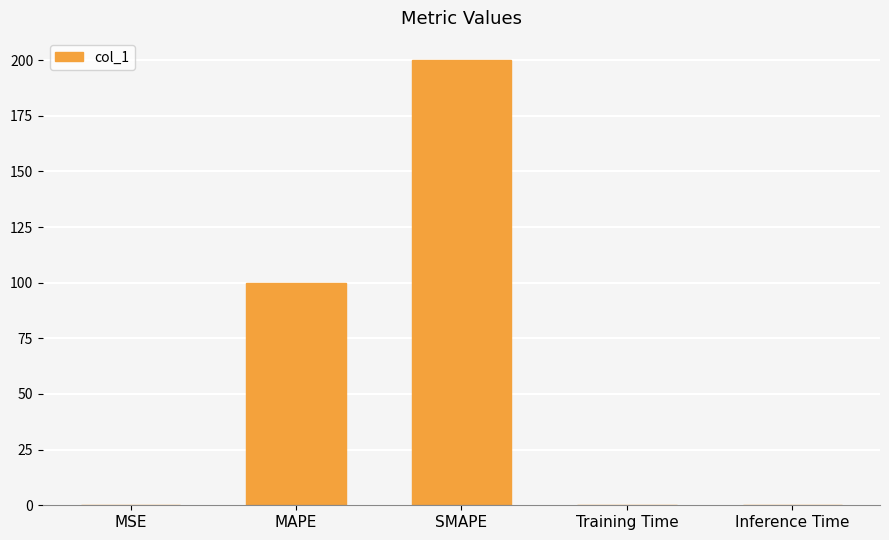

What is the sum of all values?

300.1